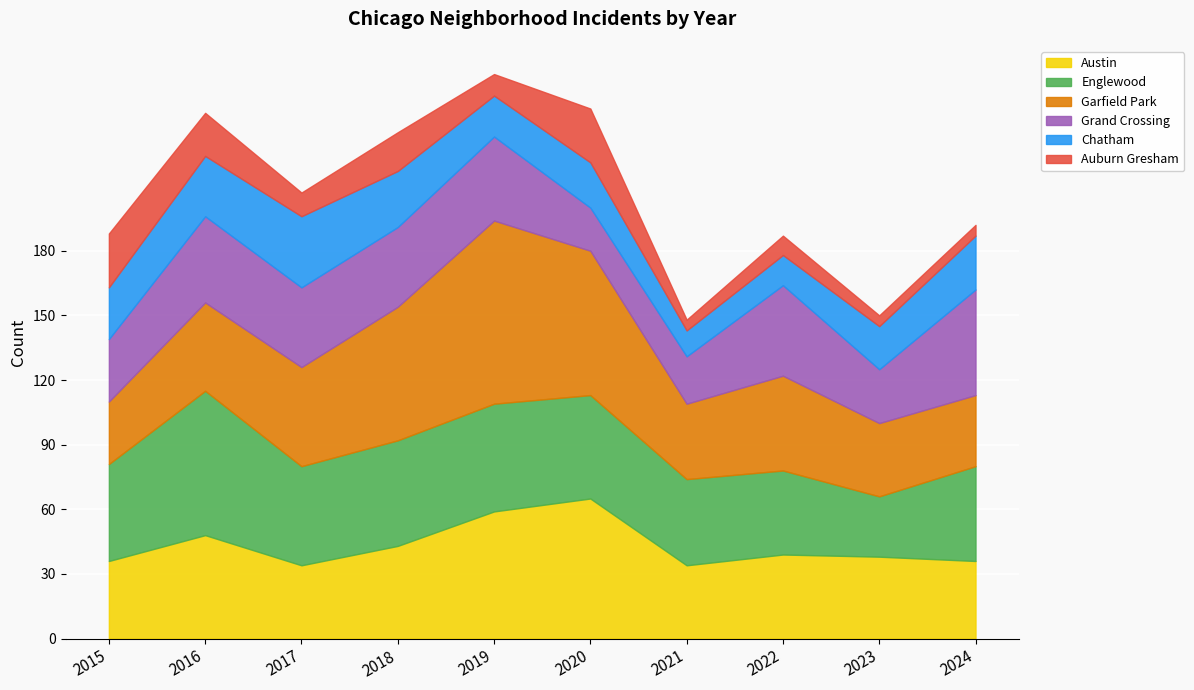

What is the difference between the Austin values at 2015 and 2023?

2